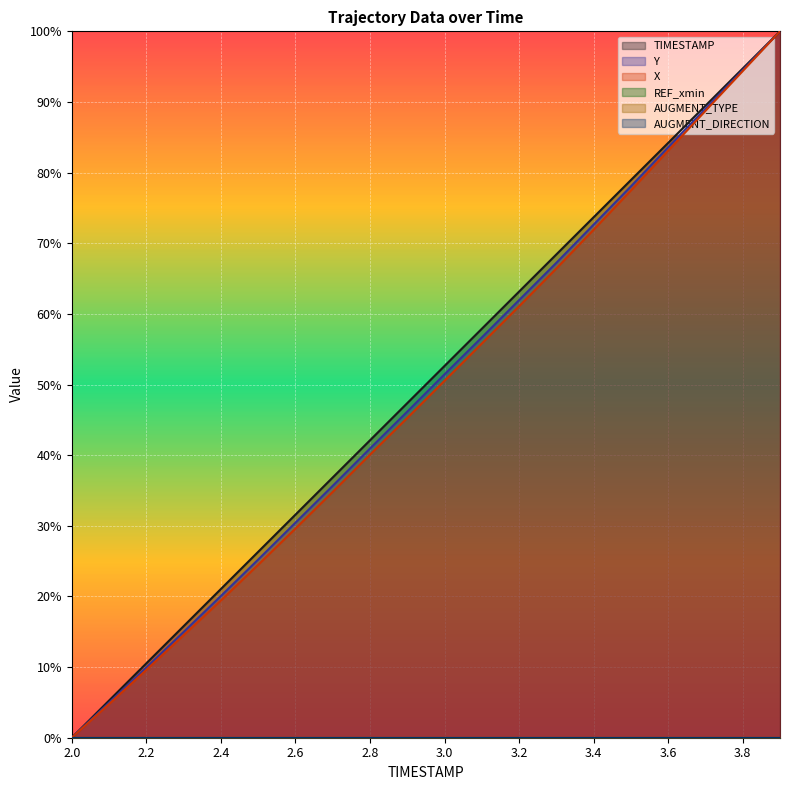

Which series has the largest range (max minus min)?

TIMESTAMP